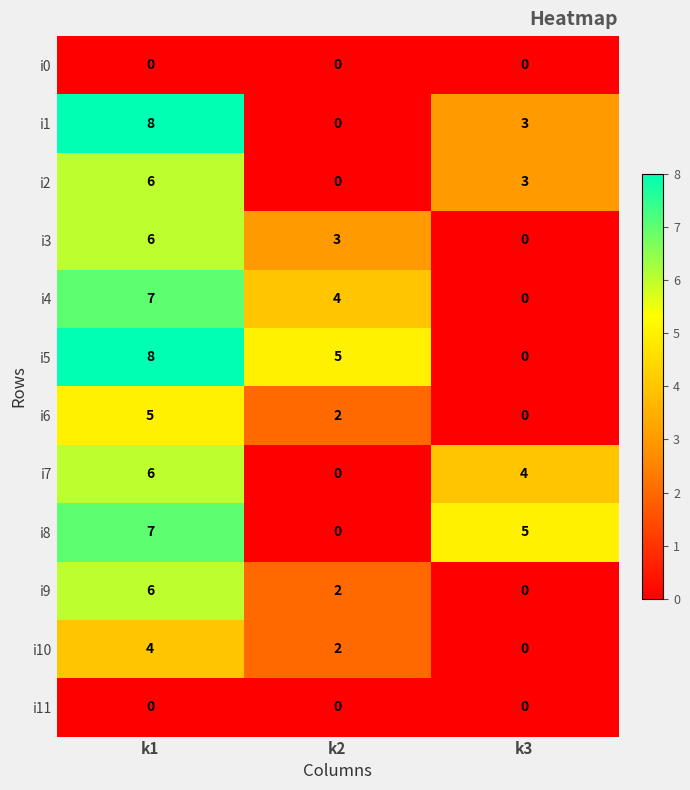

The value of i3 at k1 is 6. True or false?

True